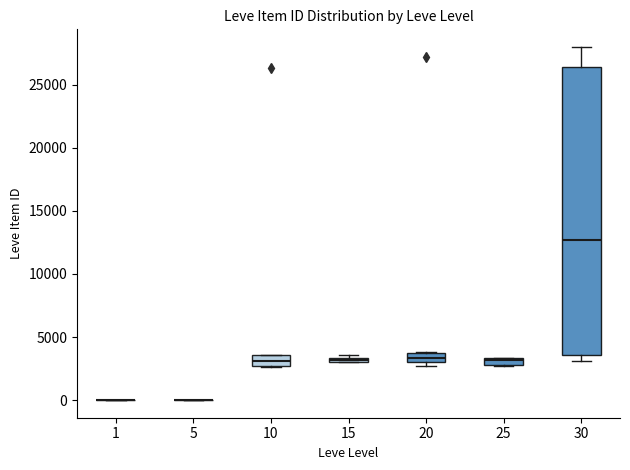

Which box is the tallest, from its lower edge to its upper edge?

30